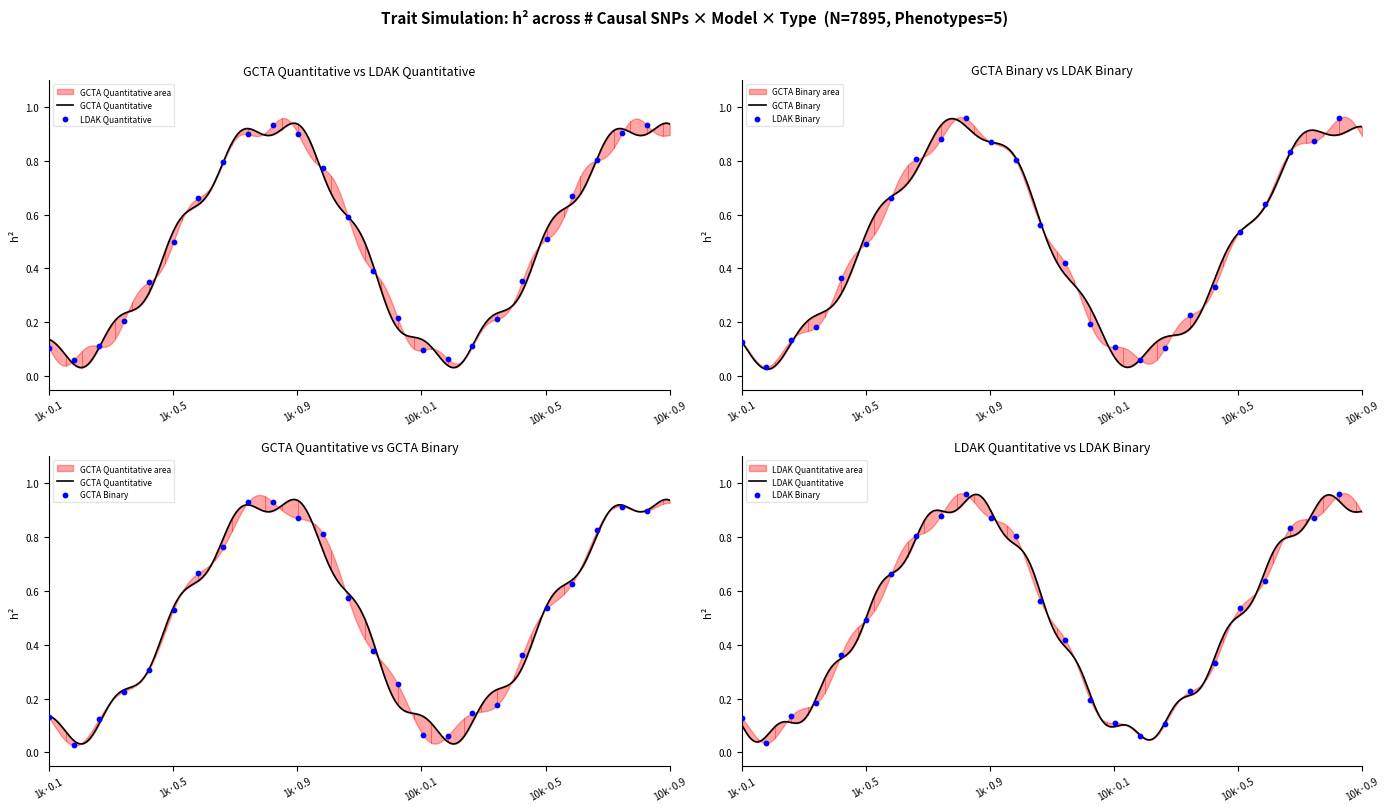

Is the value of GCTA Quantitative at B8/B20/B32/B44 greater than the value of LDAK Binary at B10/B22/B34/B46?

Yes